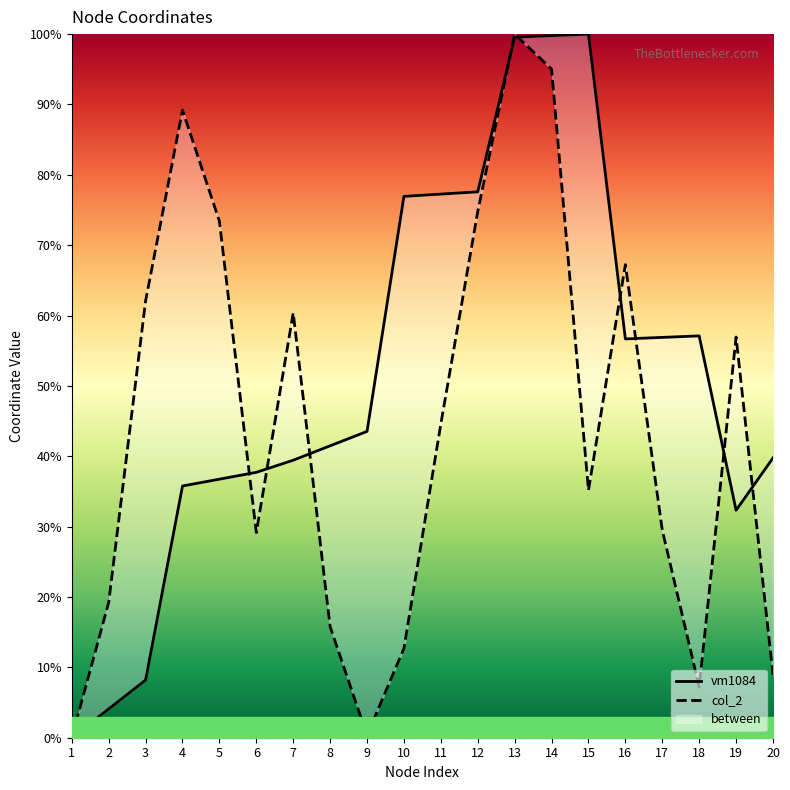

How many data points in vm1084 are less than 43?

10